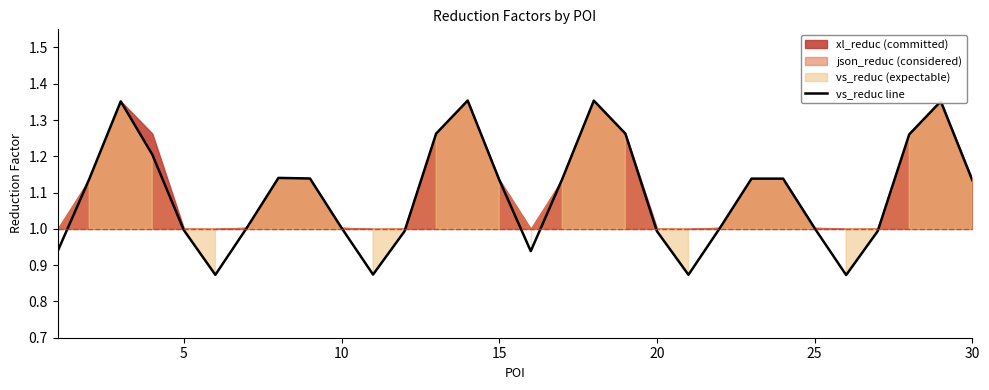

How many data points does each series have?

30